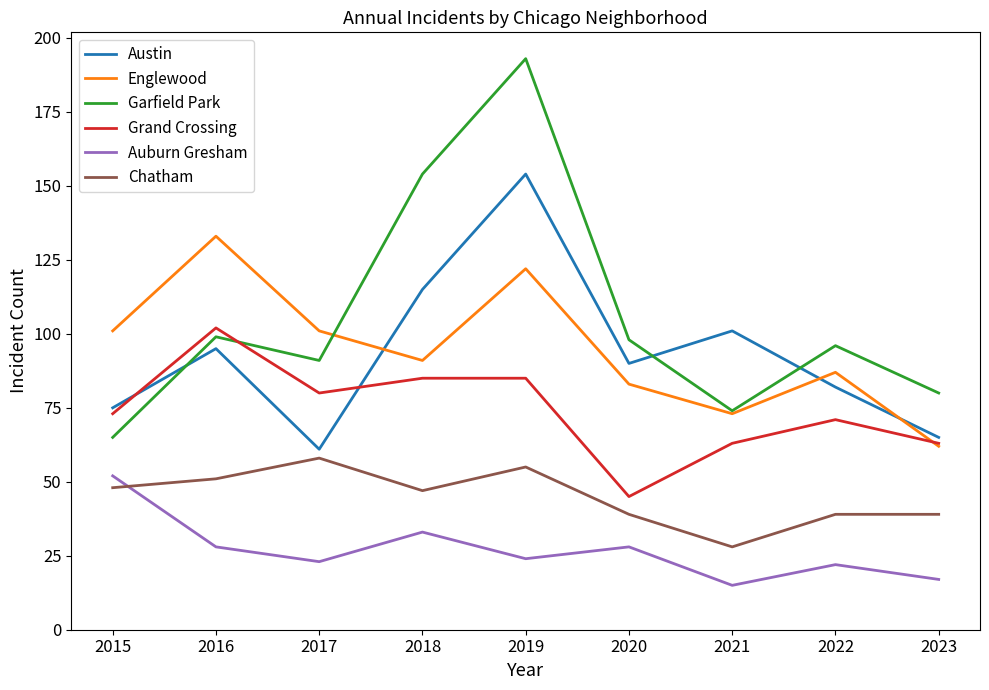

How many interior local valleys does the Garfield Park series have?

2